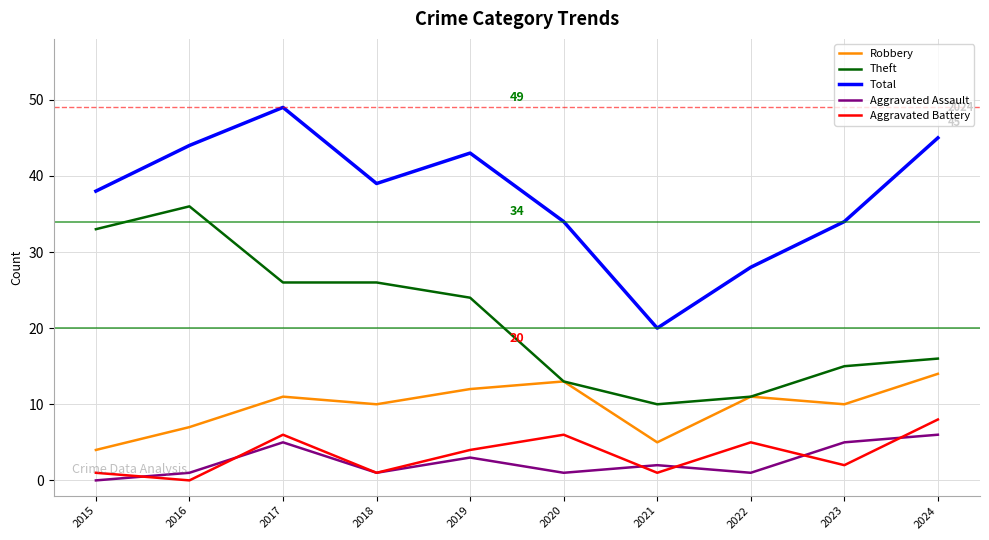

True or false: Theft and Aggravated Assault intersect in this chart.

False